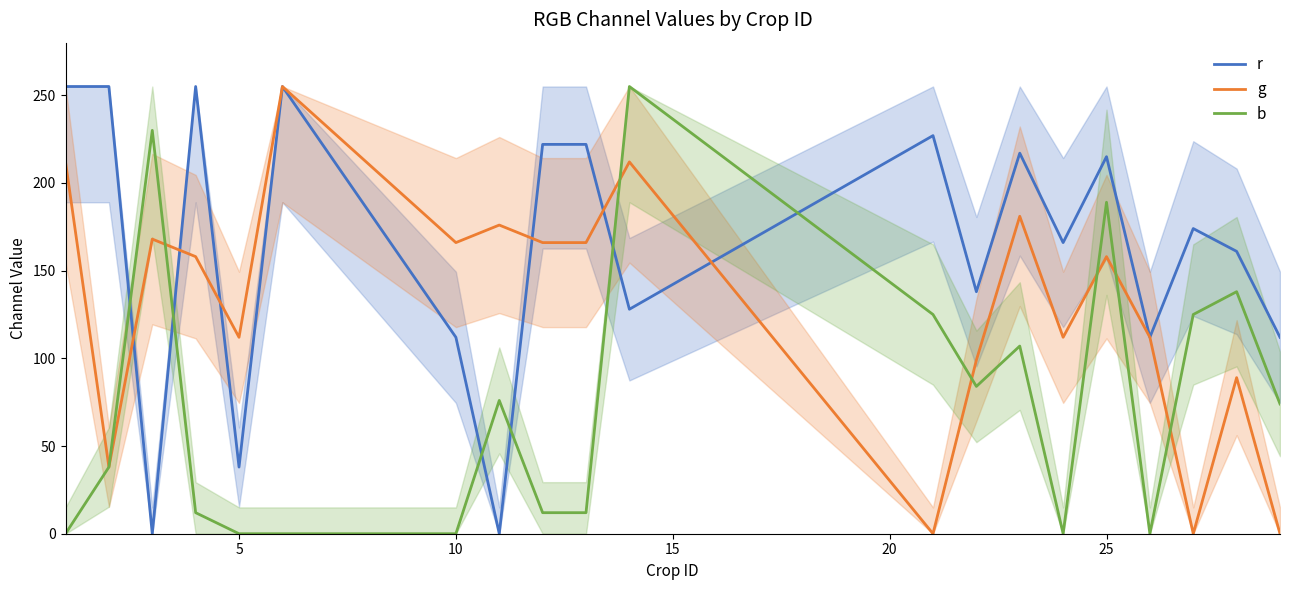

List the series in order of their overall mean, lowest first.

b, g, r